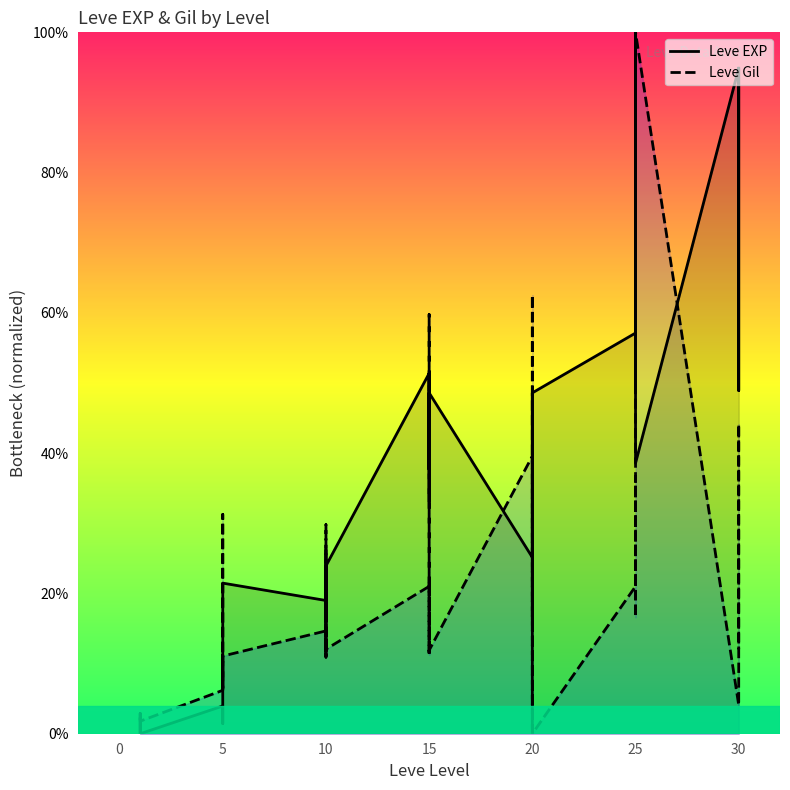

Where is the first local maximum?

1